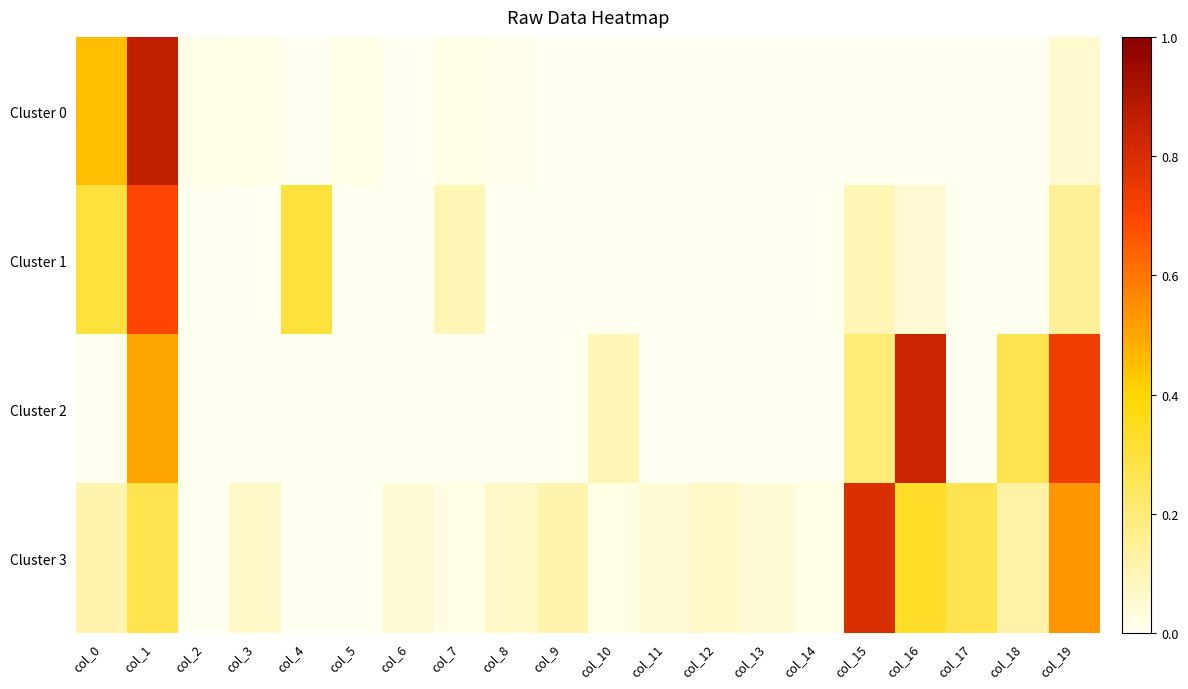

Reading right to left, list all the values displayed in this chart.

Cluster 0: col_19=0.1	col_18=0.0	col_17=0.0	col_16=0.0	col_15=0.0	col_14=0.0	col_13=0.0	col_12=0.0	col_11=0.0	col_10=0.0	col_9=0.0	col_8=0.0	col_7=0.0	col_6=0.0	col_5=0.0	col_4=0.0	col_3=0.0	col_2=0.0	col_1=0.9	col_0=0.5
Cluster 1: col_19=0.1	col_18=0.0	col_17=0.0	col_16=0.1	col_15=0.1	col_14=0.0	col_13=0.0	col_12=0.0	col_11=0.0	col_10=0.0	col_9=0.0	col_8=0.0	col_7=0.1	col_6=0.0	col_5=0.0	col_4=0.3	col_3=0.0	col_2=0.0	col_1=0.7	col_0=0.3
Cluster 2: col_19=0.7	col_18=0.3	col_17=0.0	col_16=0.8	col_15=0.2	col_14=0.0	col_13=0.0	col_12=0.0	col_11=0.0	col_10=0.1	col_9=0.0	col_8=0.0	col_7=0.0	col_6=0.0	col_5=0.0	col_4=0.0	col_3=0.0	col_2=0.0	col_1=0.5	col_0=0.0
Cluster 3: col_19=0.5	col_18=0.1	col_17=0.3	col_16=0.3	col_15=0.8	col_14=0.0	col_13=0.0	col_12=0.1	col_11=0.0	col_10=0.0	col_9=0.1	col_8=0.1	col_7=0.0	col_6=0.0	col_5=0.0	col_4=0.0	col_3=0.1	col_2=0.0	col_1=0.3	col_0=0.1